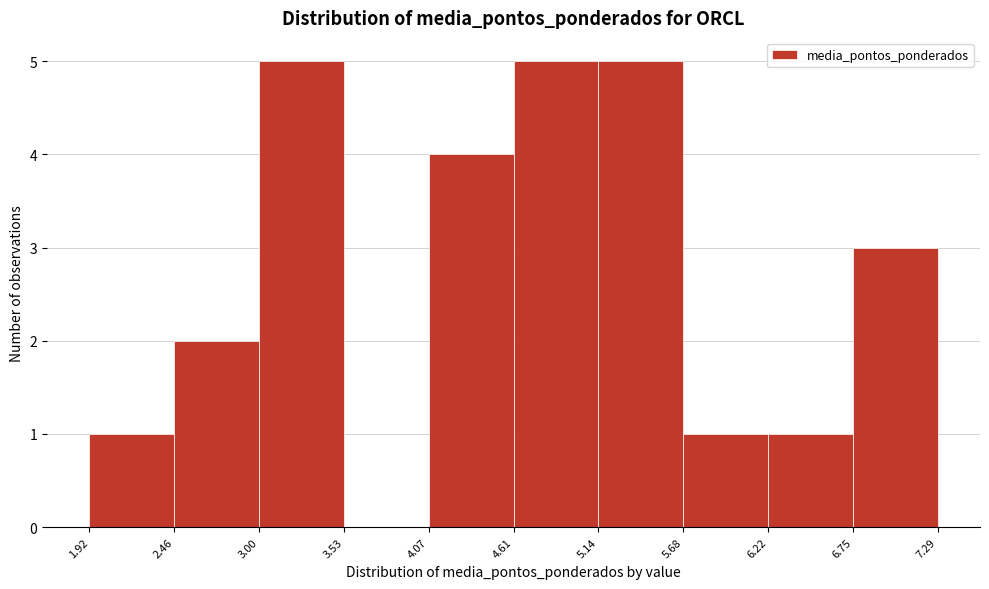

Reading left to right, transcribe this chart: for each bar, give the range it covers on the x-axis and its height. The values are not printed on the chart, so give them approximately, as read against the axis.

1.92 to 2.46: 1
2.46 to 3.00: 2
3.00 to 3.53: 5
3.53 to 4.07: 0
4.07 to 4.61: 4
4.61 to 5.14: 5
5.14 to 5.68: 5
5.68 to 6.22: 1
6.22 to 6.75: 1
6.75 to 7.29: 3